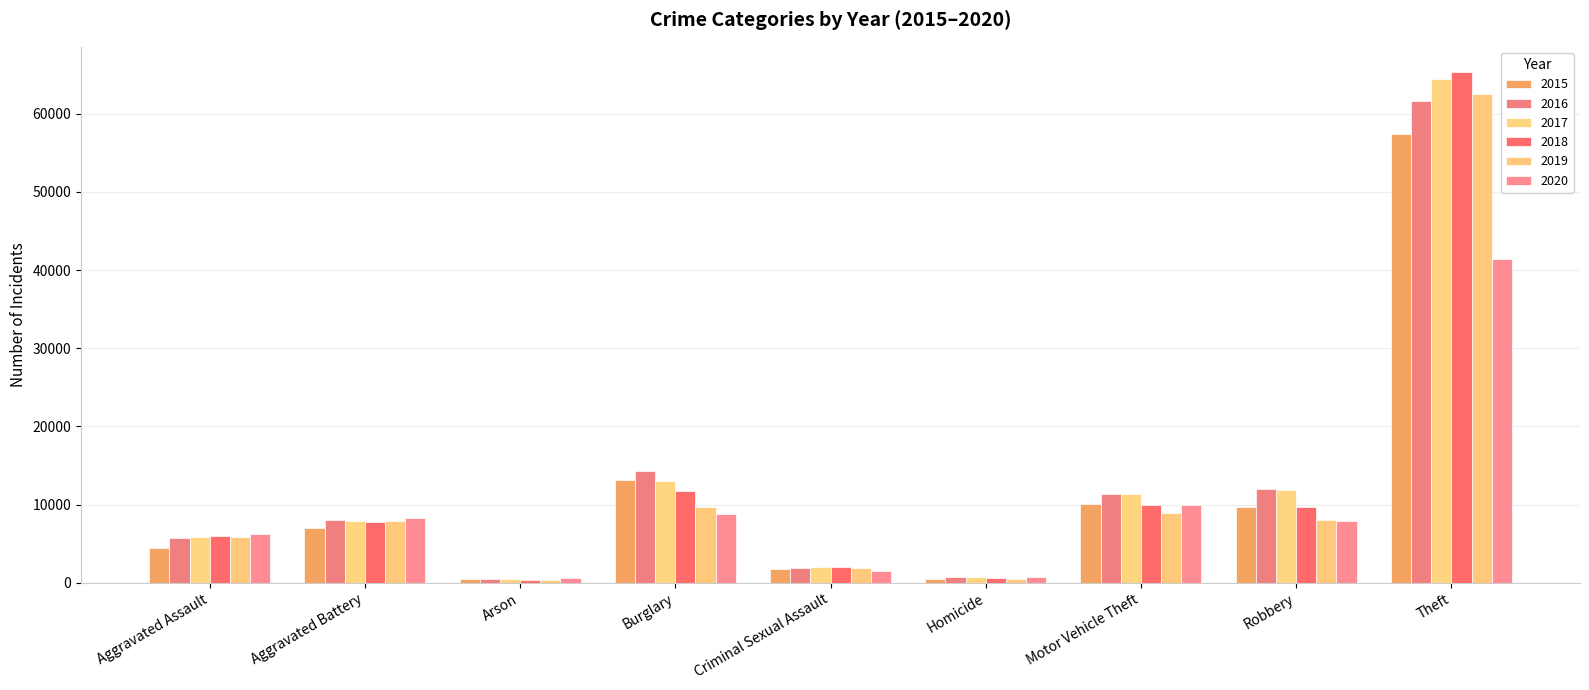

What is the greatest value displayed?

65290